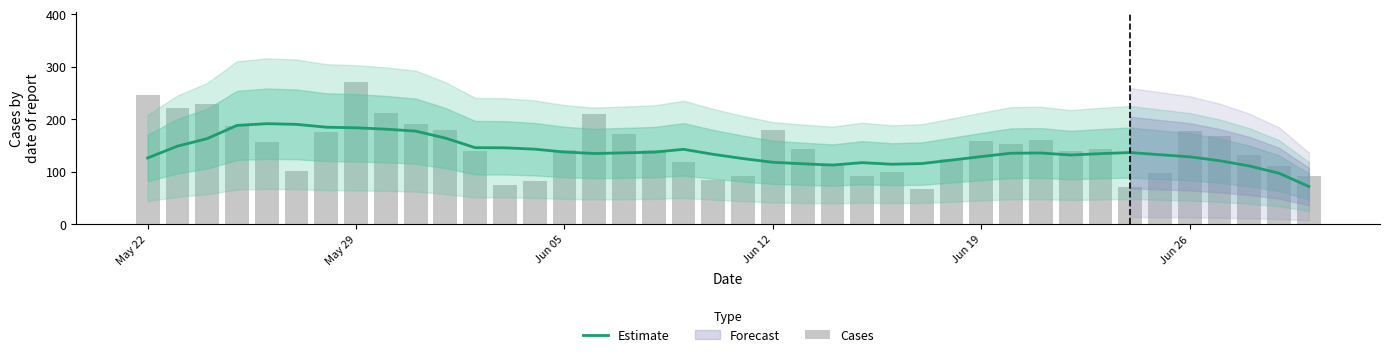

What is the highest value of the Estimate series?

191.4